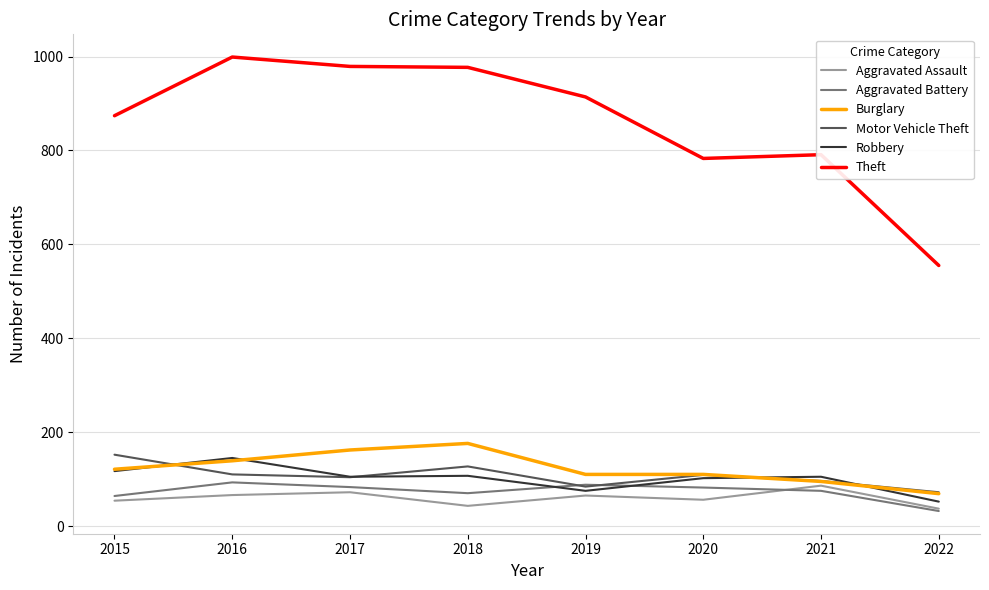

True or false: Theft and Aggravated Assault intersect in this chart.

False